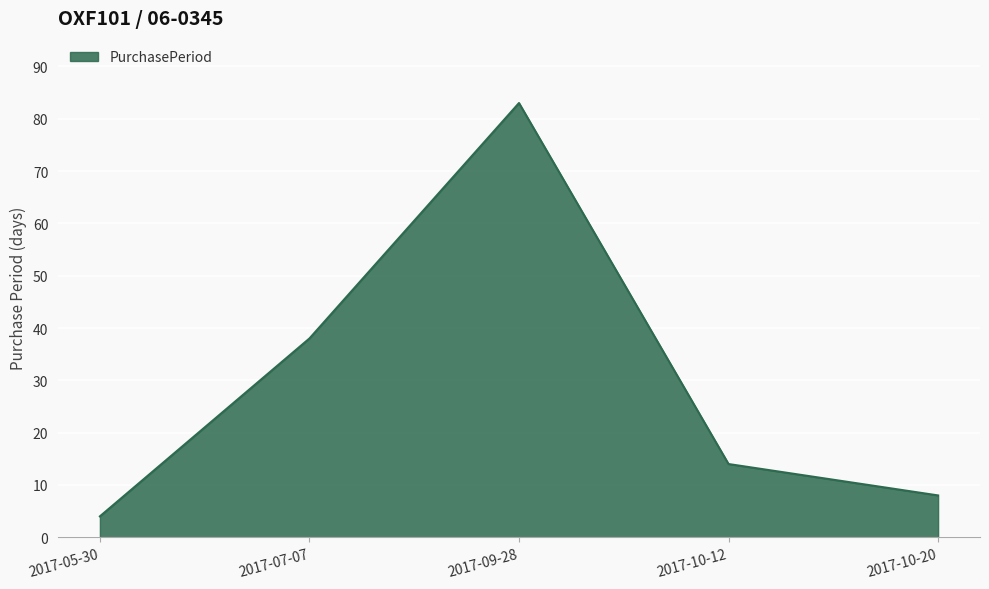

List the labels in order of value, smallest first.

2017-05-30, 2017-10-20, 2017-10-12, 2017-07-07, 2017-09-28